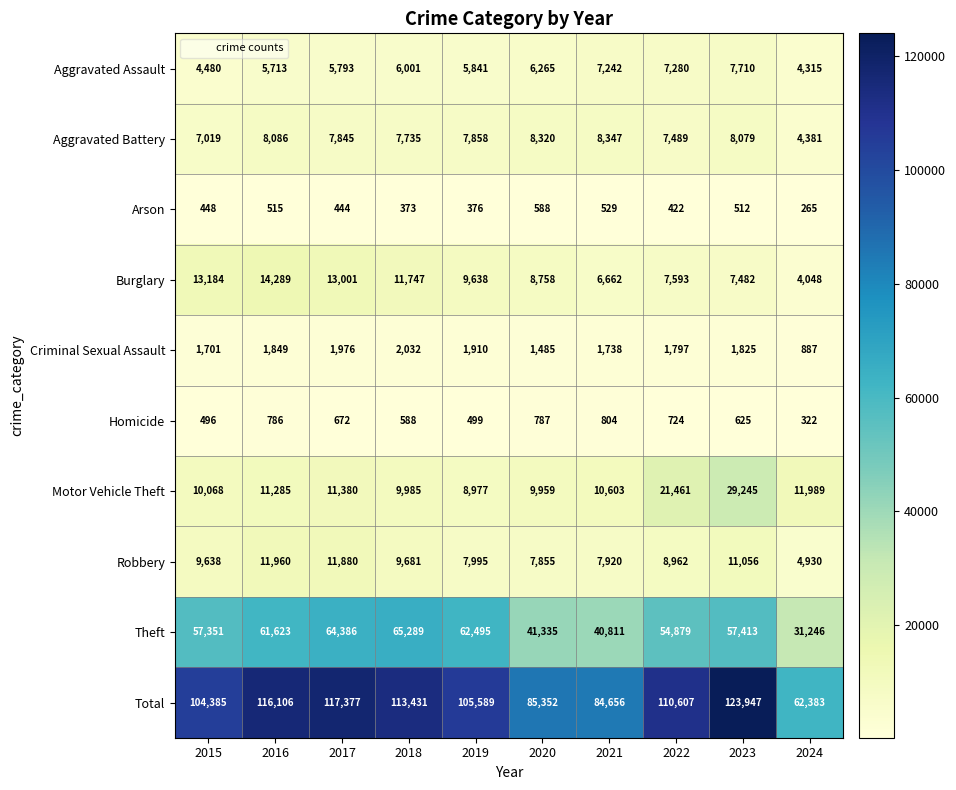

Rank the series at 2019 from lowest to highest value.

Arson, Homicide, Criminal Sexual Assault, Aggravated Assault, Aggravated Battery, Robbery, Motor Vehicle Theft, Burglary, Theft, Total